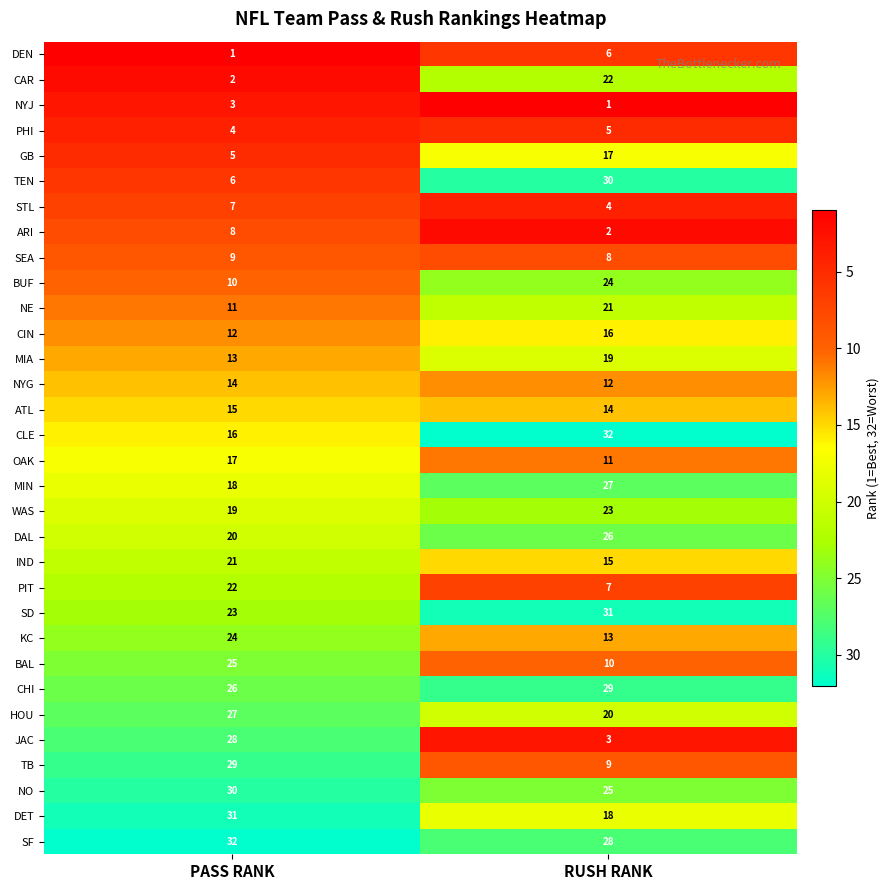

Count the number of categories in the chart.

2